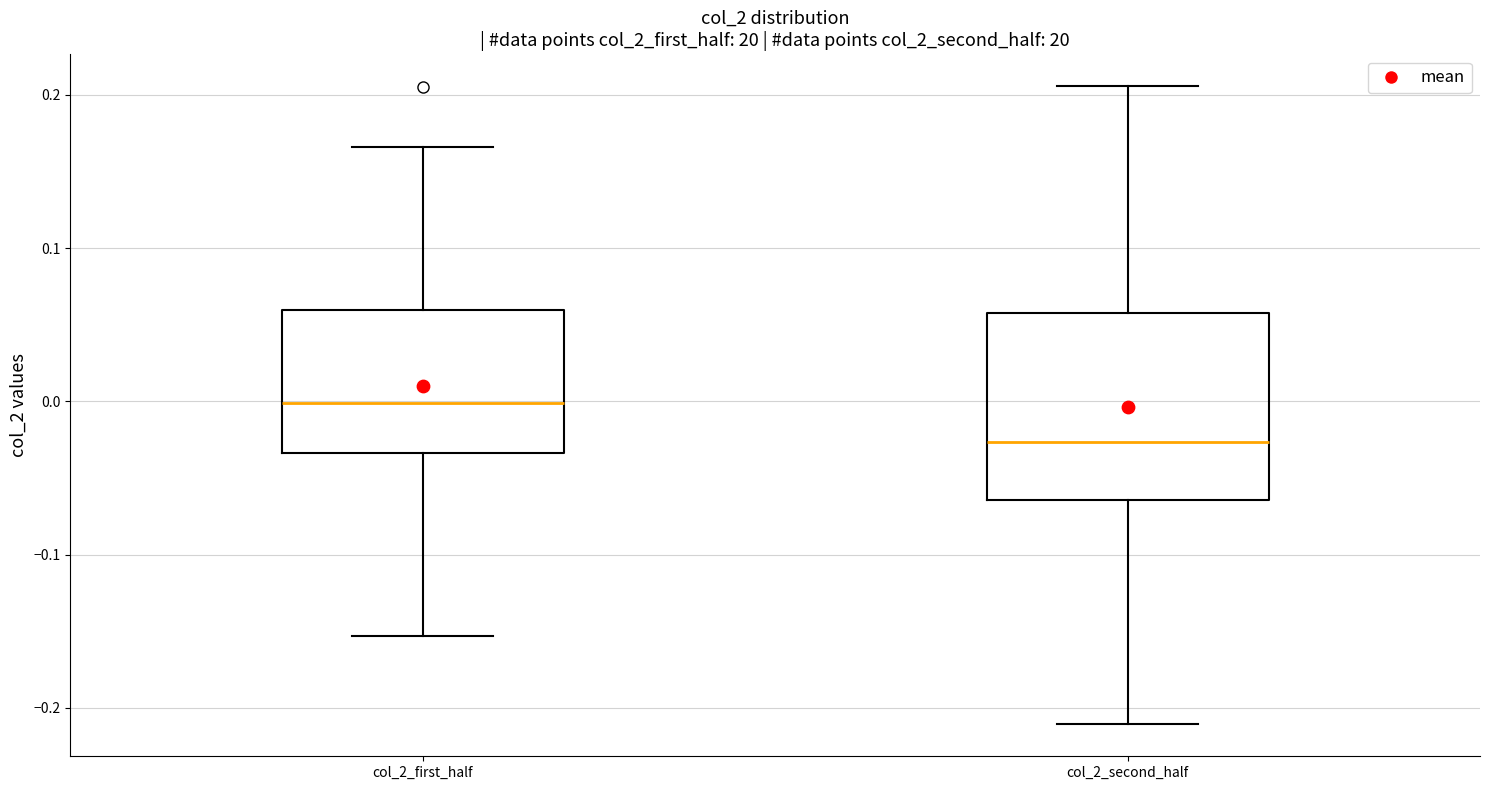

Which box's median line is the lowest?

col_2_second_half